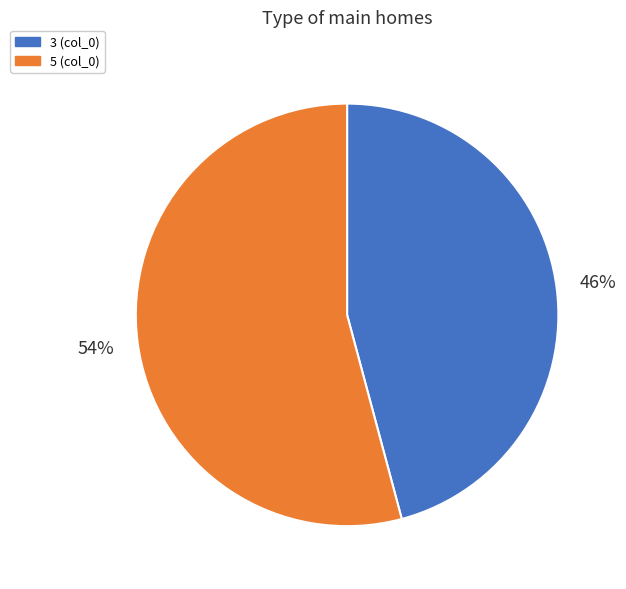

True or false: 3 accounts for 36% of the total.

False